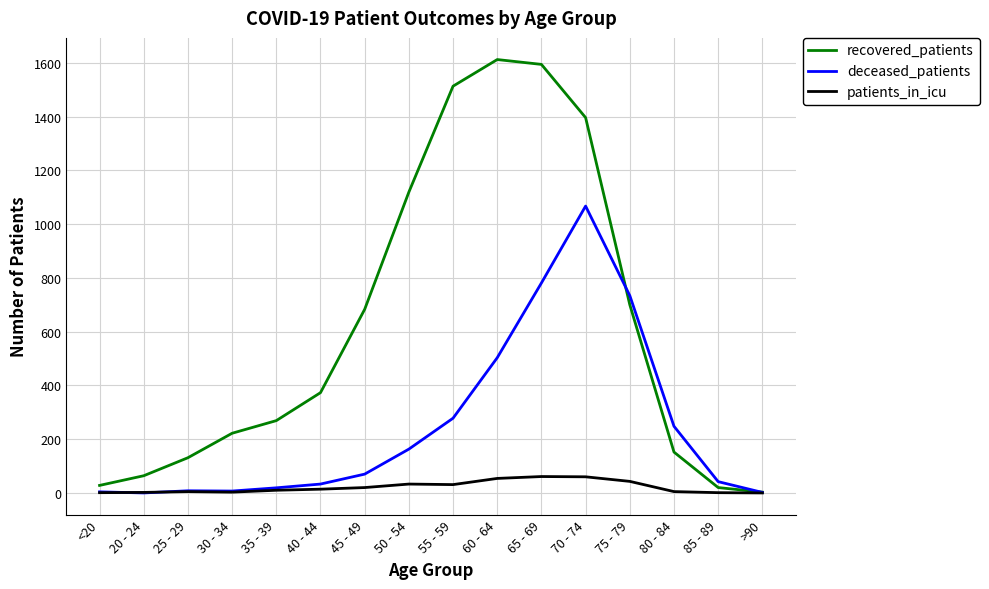

Which series has the largest range (max minus min)?

recovered_patients